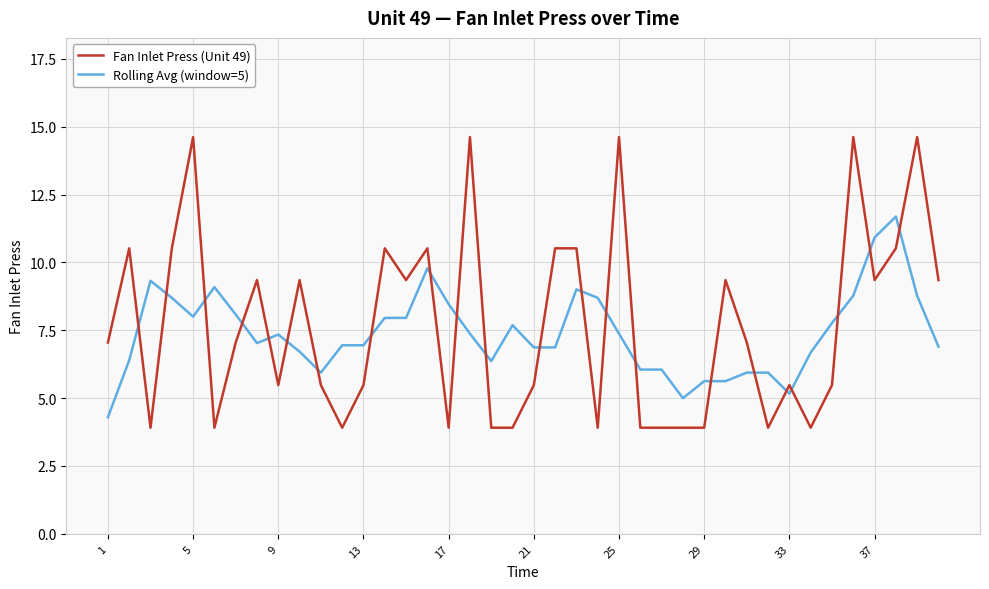

What is the difference between the maximum and second lowest values in the Fan Inlet Press (Unit 49) series?

10.7